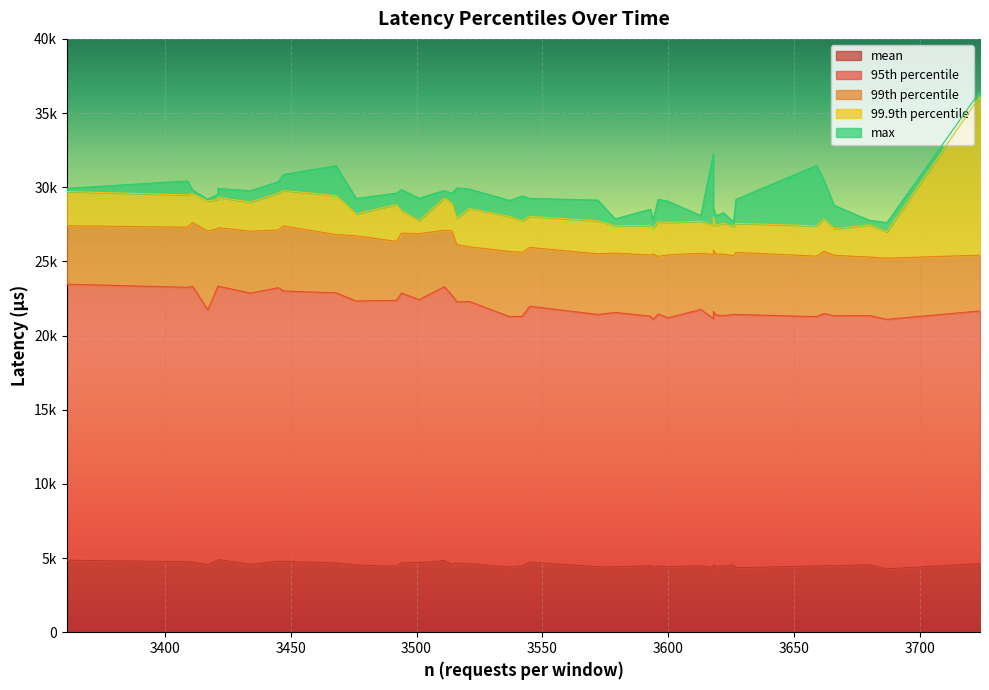

True or false: max has more than 2 points higher than both neighbors.

True